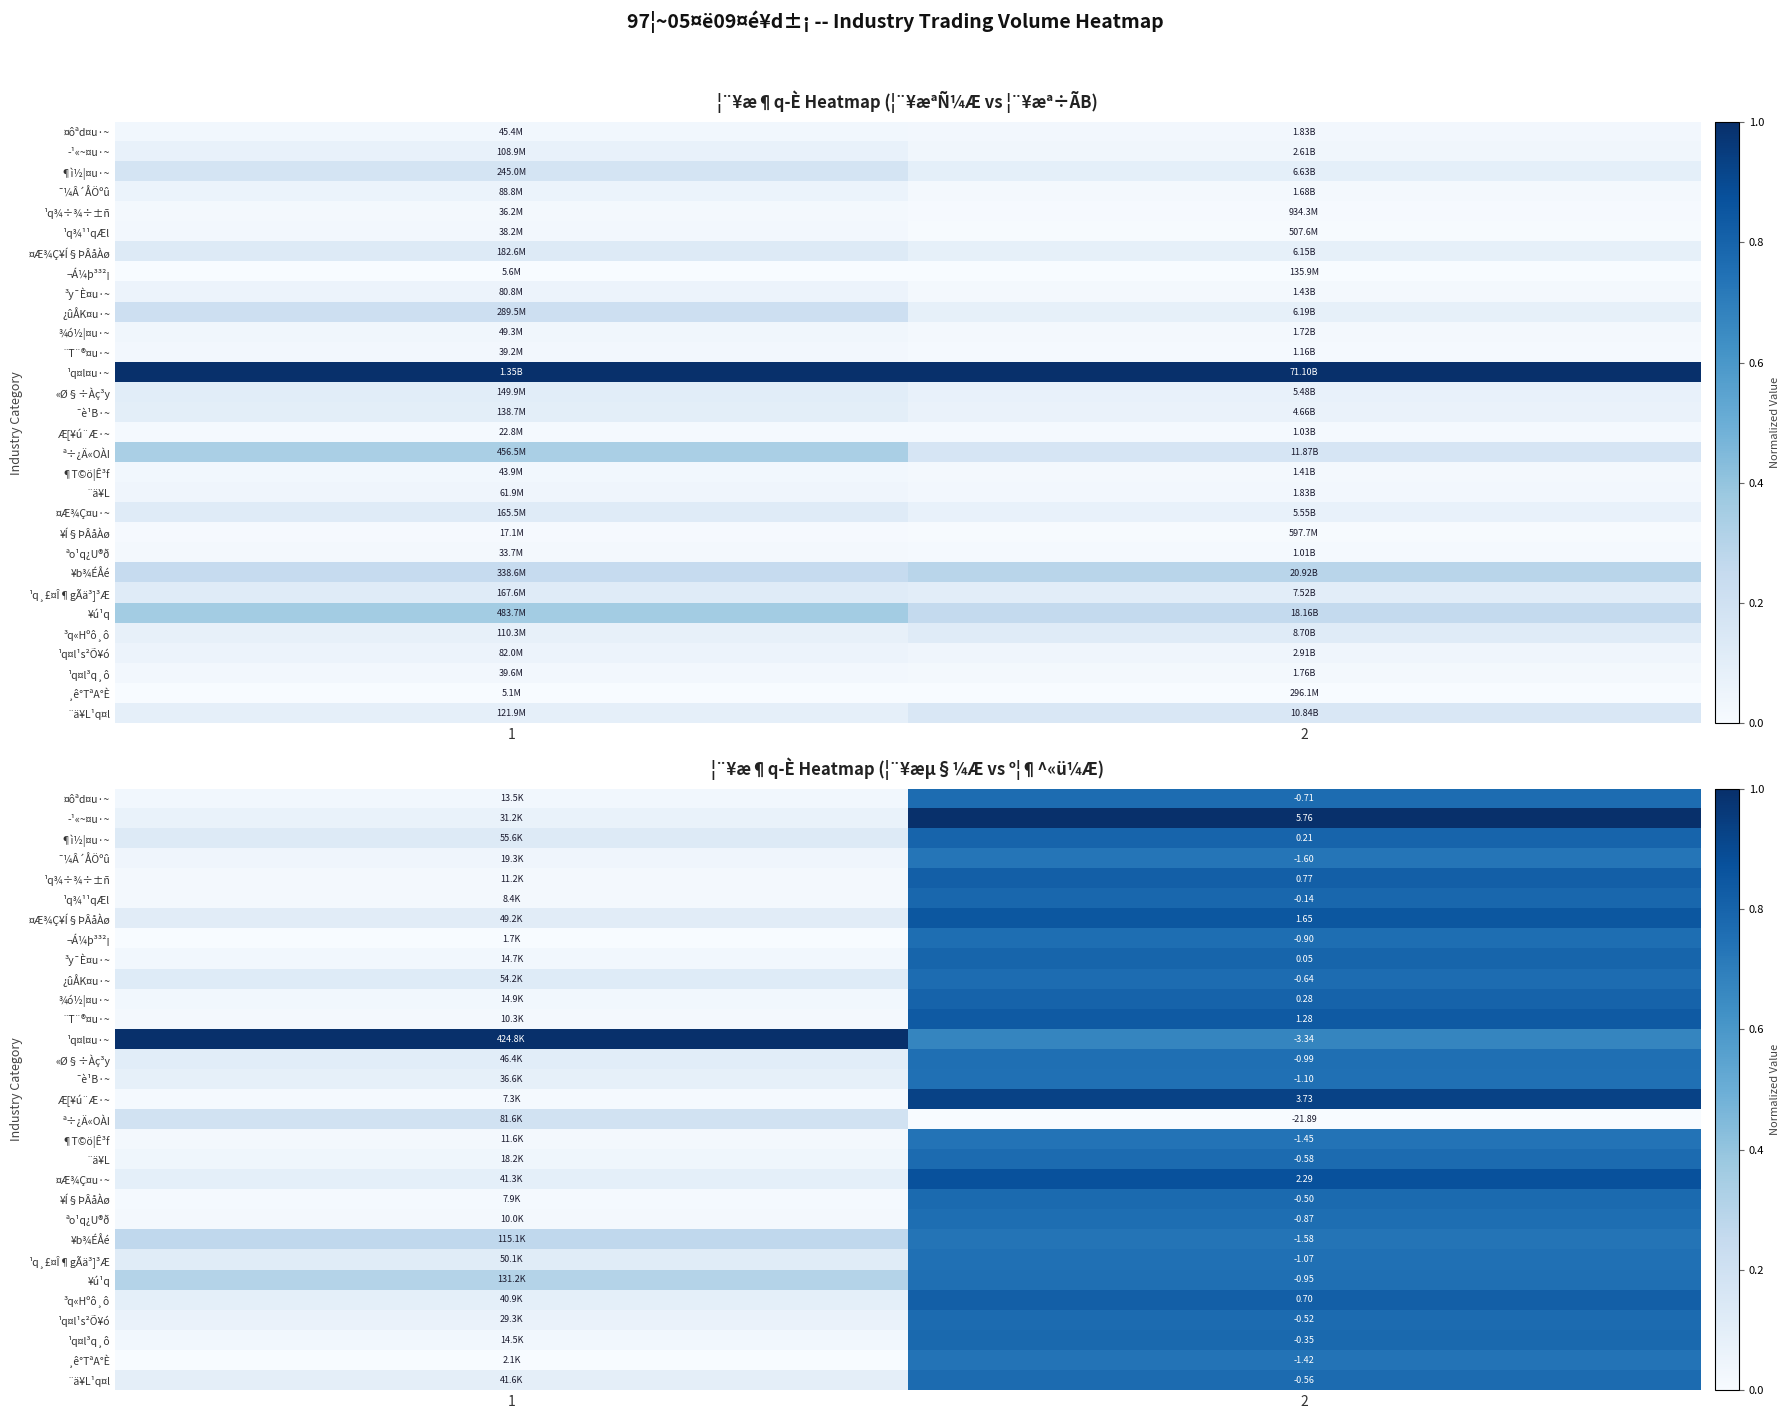

Rank the series at 1 from lowest to highest value.

¬Á¼þ³³²¡, ¸ê°TªA°È, Æ[¥ú¨Æ·~, ¥Í§ÞÂåÀø, ¹q¾¹¹qÆl, ªo¹q¿U®ð, ¨T¨®¤u·~, ¹q¾÷¾÷±ñ, ¶T©ö¦Ê³f, ¤ôªd¤u·~, ¹q¤l³q¸ô, ³y¯È¤u·~, ¾ó½¦¤u·~, ¨ä¥L, ¯¼Â´ÅÖºû, ¹q¤l¹s²Õ¥ó, ­¹«~¤u·~, ¯è¹B·~, ³q«Hºô¸ô, ¤Æ¾Ç¤u·~, ¨ä¥L¹q¤l, «Ø§÷Àç³y, ¤Æ¾Ç¥Í§ÞÂåÀø, ¹q¸£¤Î¶gÃä³]³Æ, ¿ûÅK¤u·~, ¶ì½¦¤u·~, ª÷¿Ä«OÀI, ¥b¾ÉÅé, ¥ú¹q, ¹q¤l¤u·~